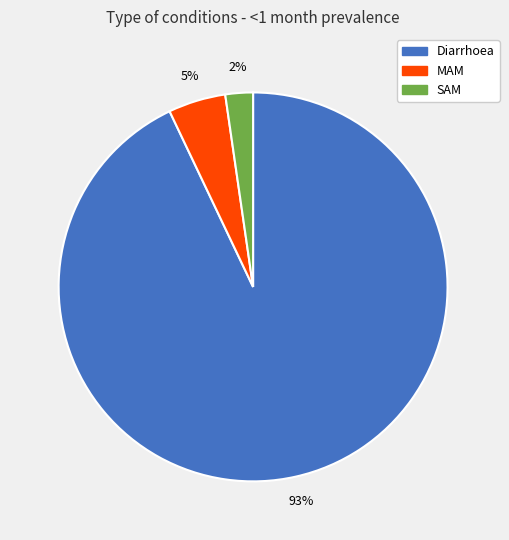

How many slices are in this pie chart?

3